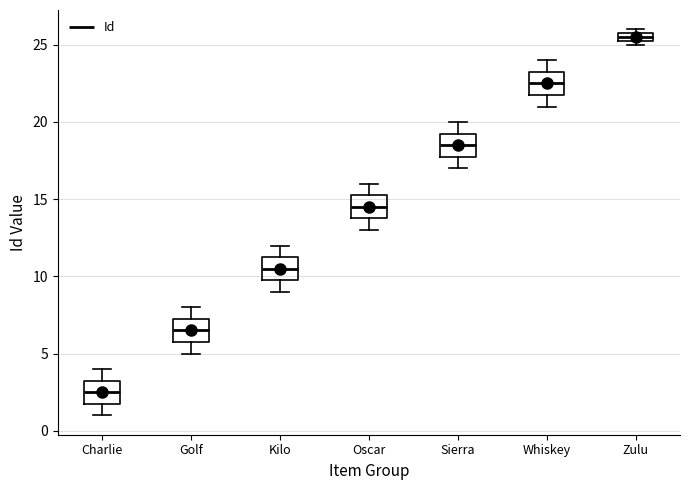

Which box has the highest median line?

Zulu